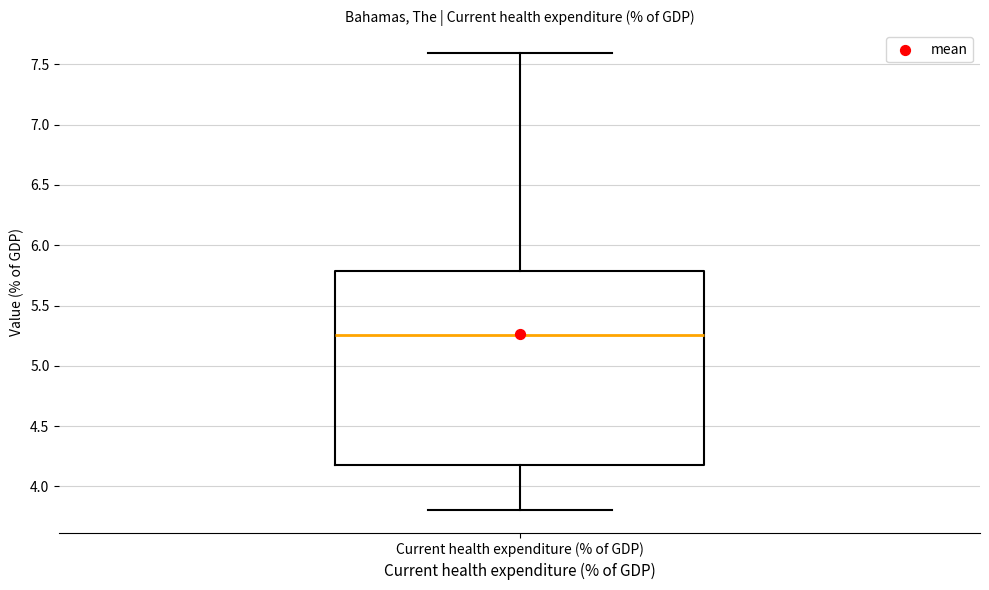

Transcribe this box plot: give where the median line is, the range the box spans, and where the two whiskers end, as read against the y-axis. The values are not printed on the chart, so give them approximately, as read against the axis.

median 5.25, box 4.20 to 5.80, whiskers 3.80 to 7.60